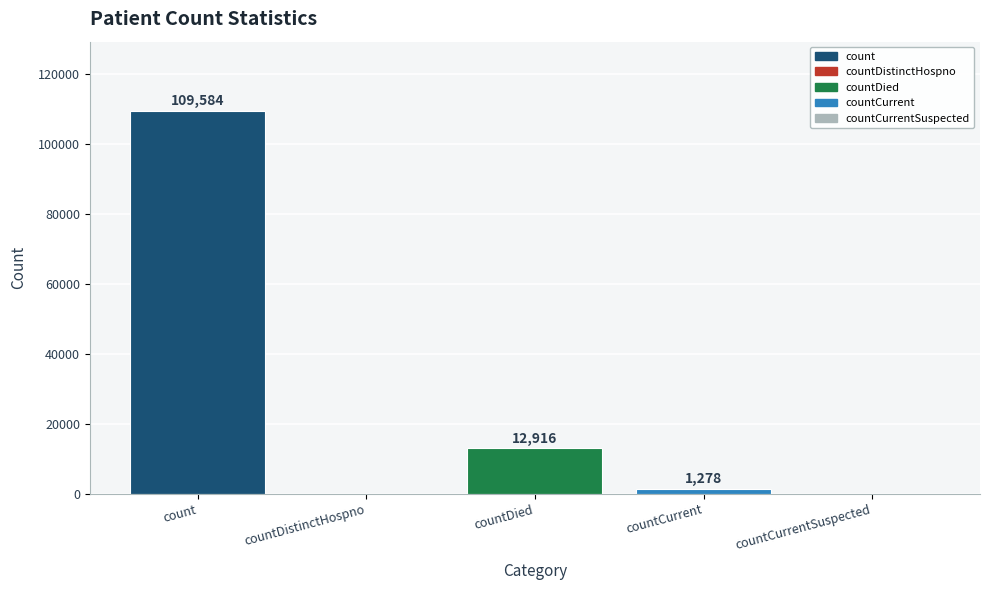

How many values are above zero?

3